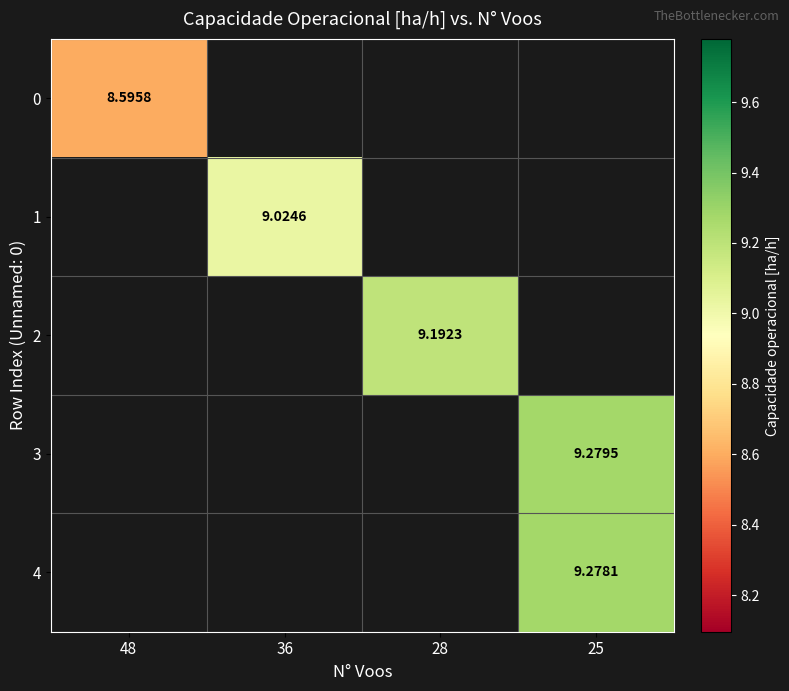

Read the 0 value at 48.

8.6